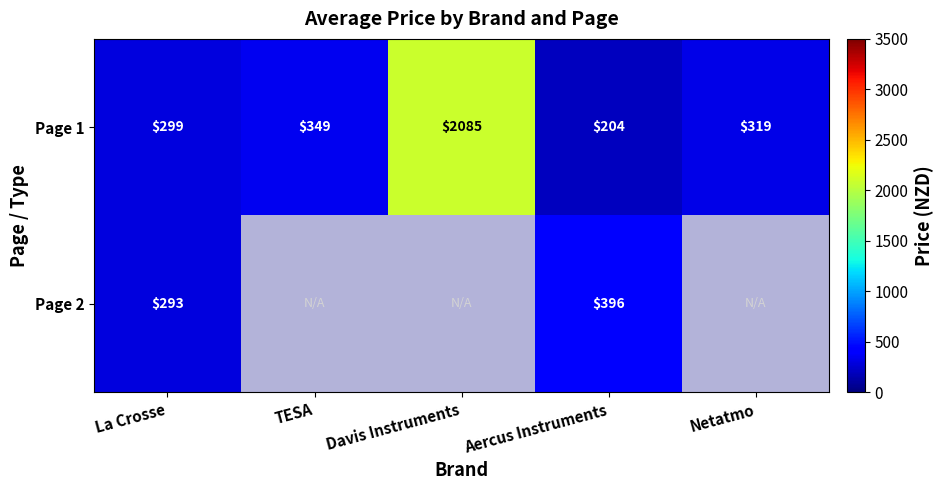

The value of Page 2 at La Crosse is 293. True or false?

True